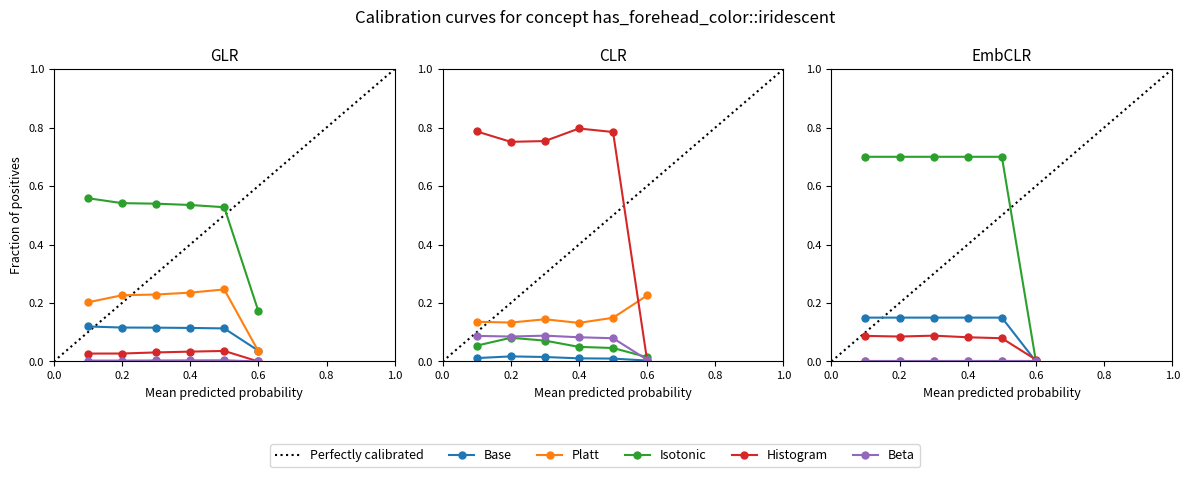

How many lines are shown in the chart?

5